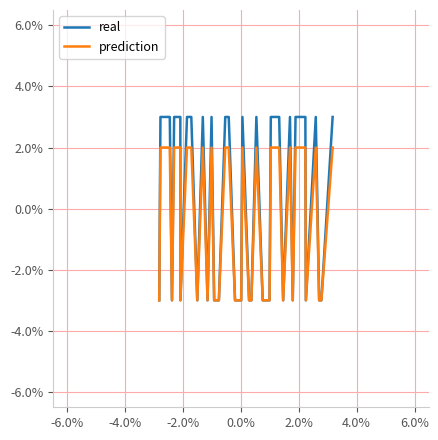

Which series has the largest range (max minus min)?

real